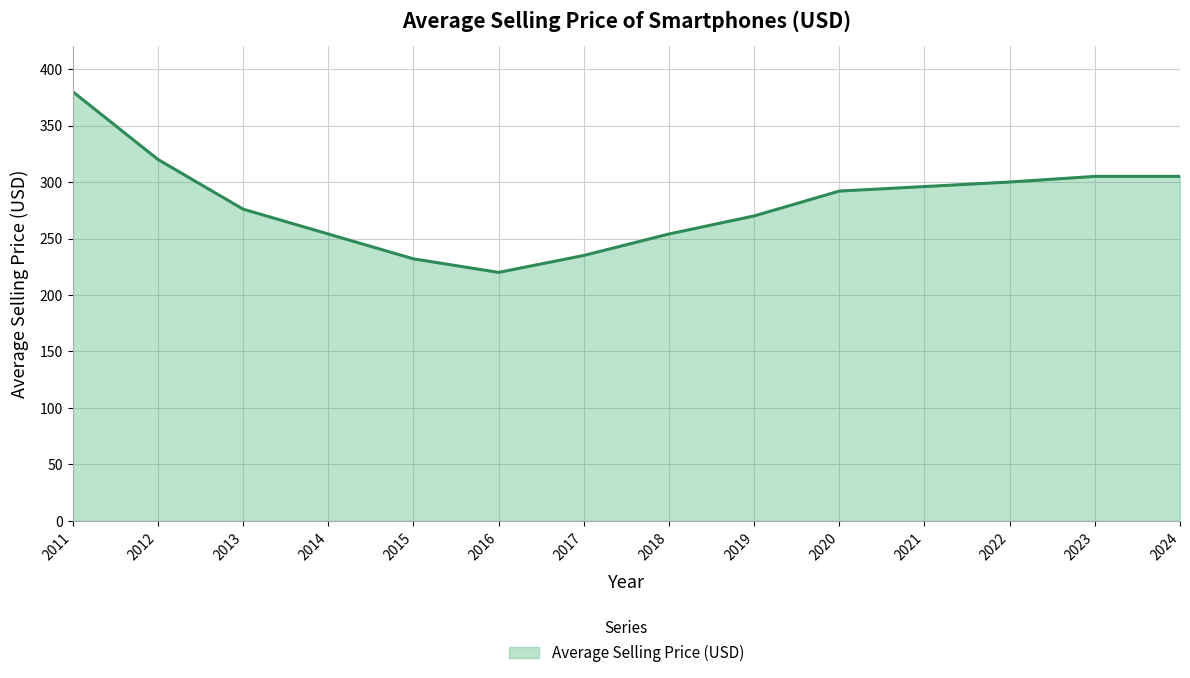

True or false: the data shows 305 at 2023.

True